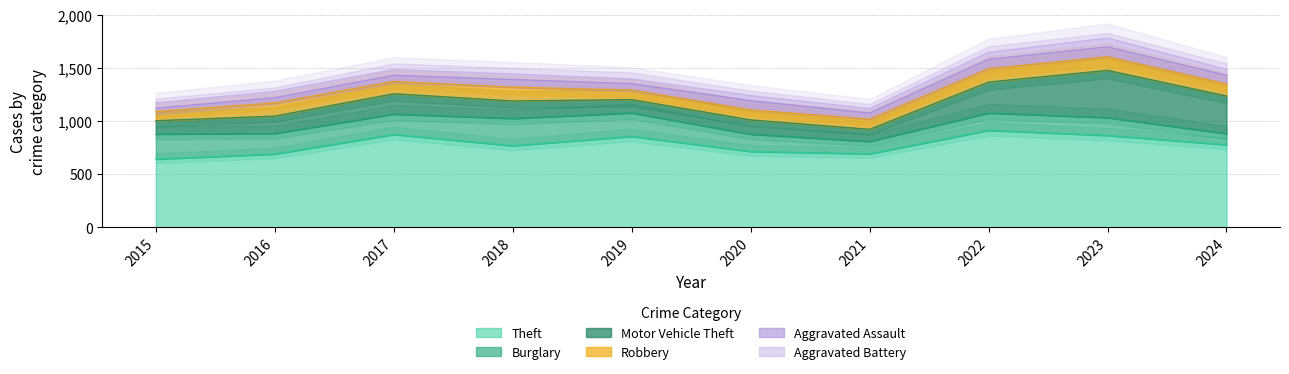

What is the maximum value shown in the chart?

912